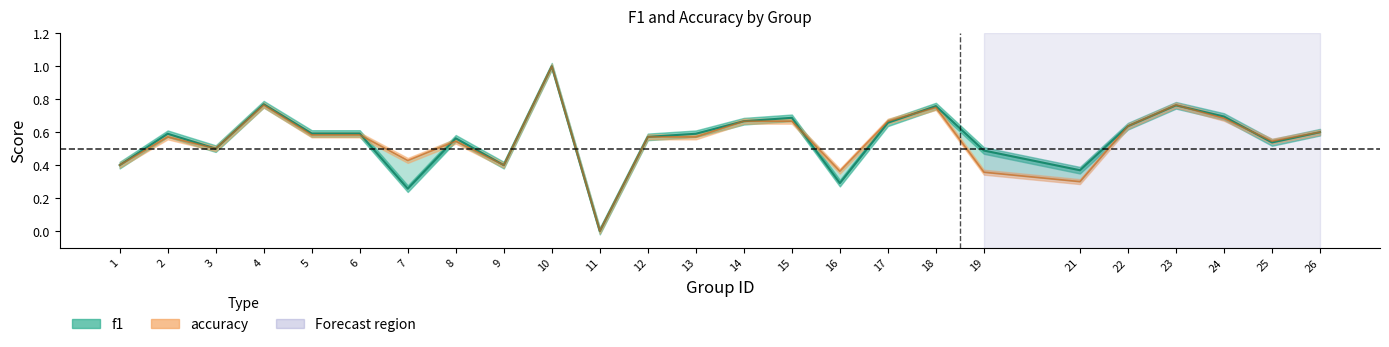

Is the value of f1 at 12 greater than the value of accuracy at 12?

No